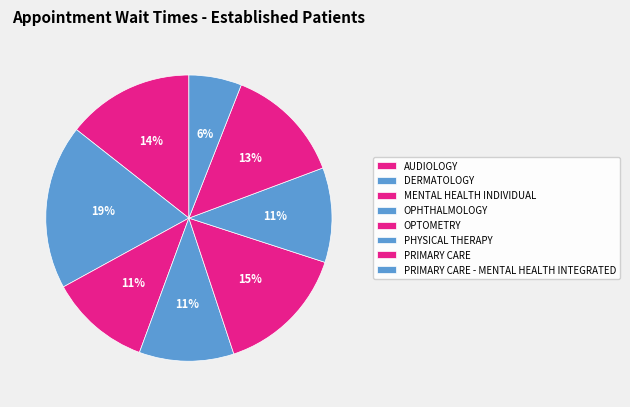

What percentage is the OPHTHALMOLOGY slice, to the nearest percent?

11%